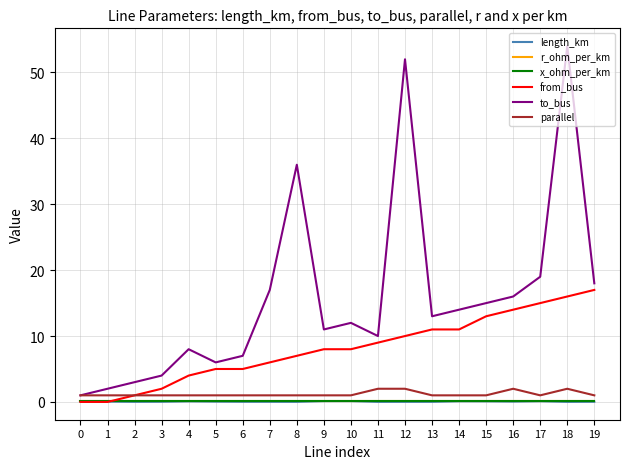

Between 1 and 5, which series saw the biggest shift?

from_bus